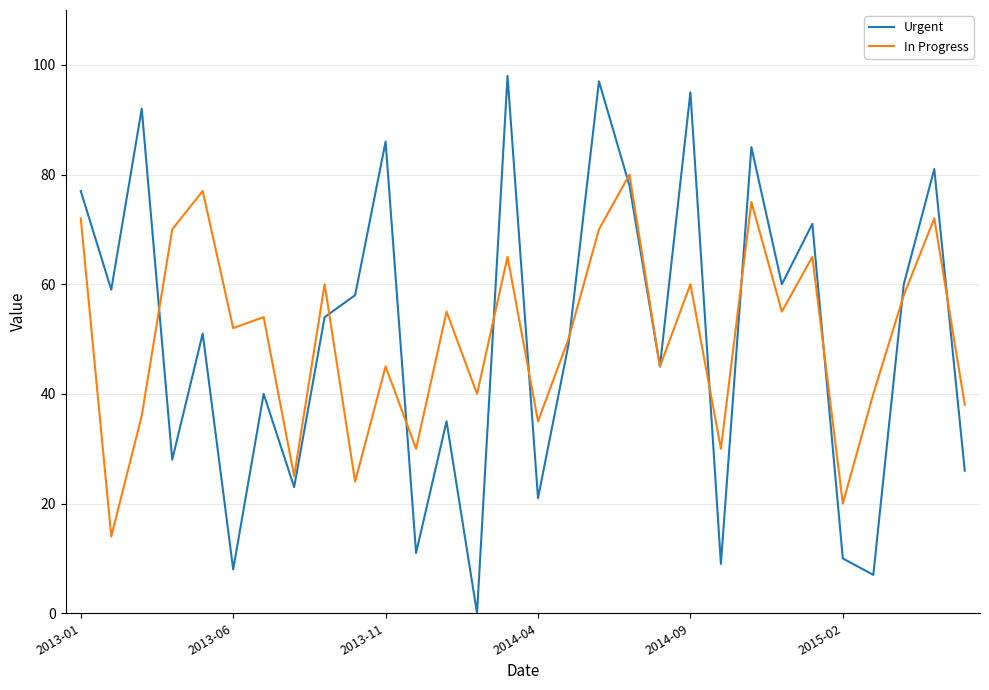

List the series in order of their peak value, highest first.

Urgent, In Progress